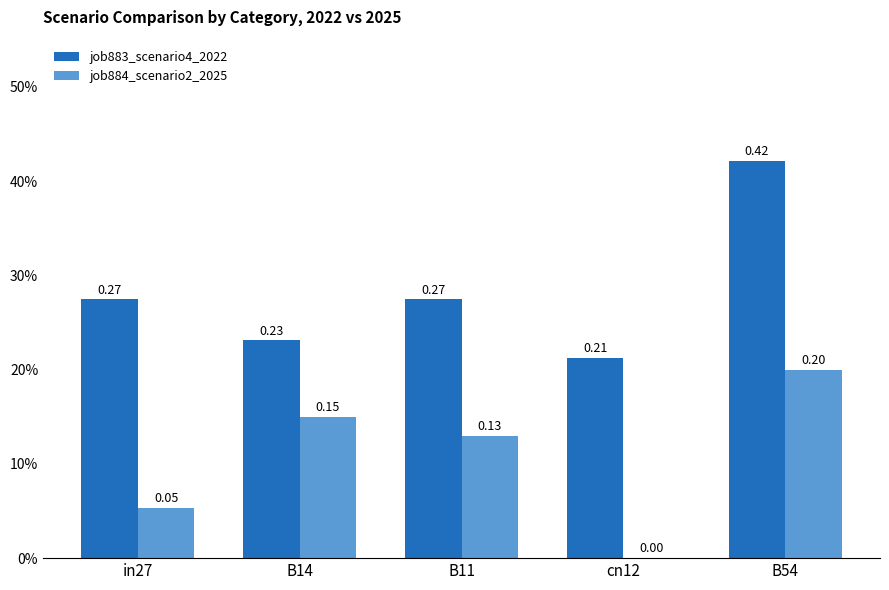

Where is job883_scenario4_2022 nearest to the value 0?

cn12